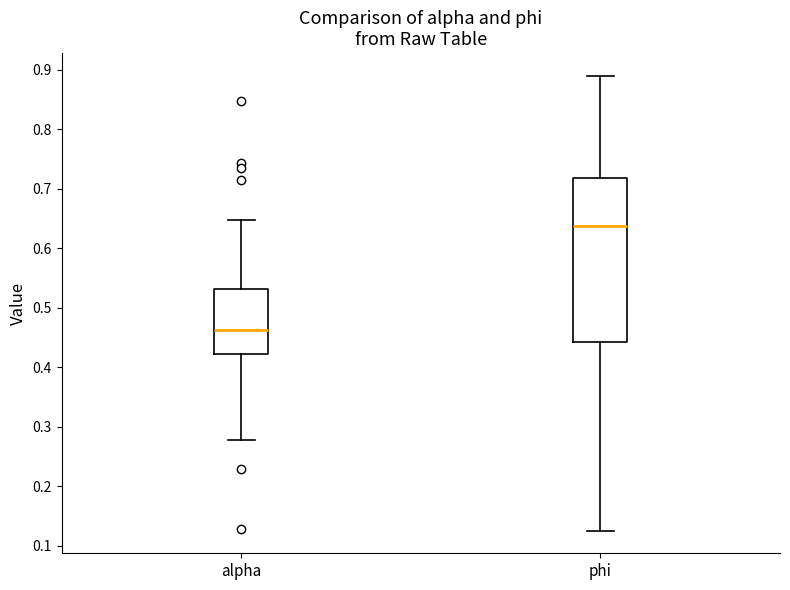

Where does the lower whisker of the box for alpha end on the y-axis? The values are not printed on the chart, so give them approximately, as read against the axis.

0.28